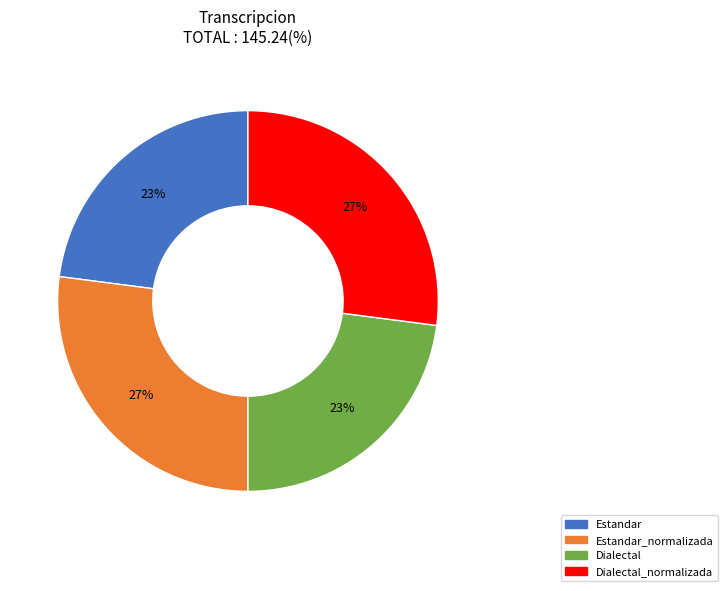

To the nearest percent, what is the average slice percentage?

25%